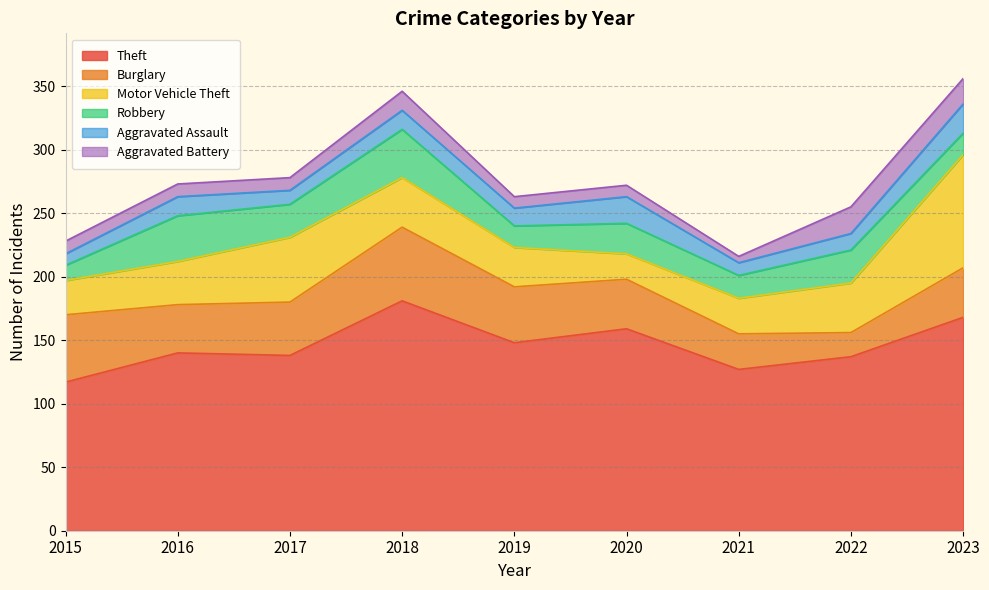

Does the chart display data point markers on the line(s)?

No